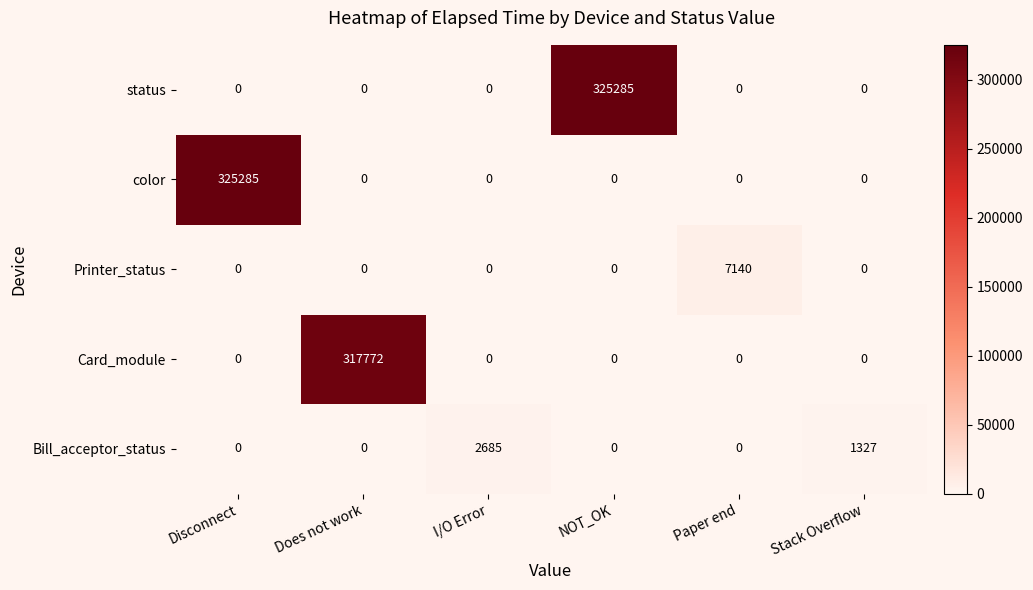

At how many categories does at least one series exceed 44551?

3